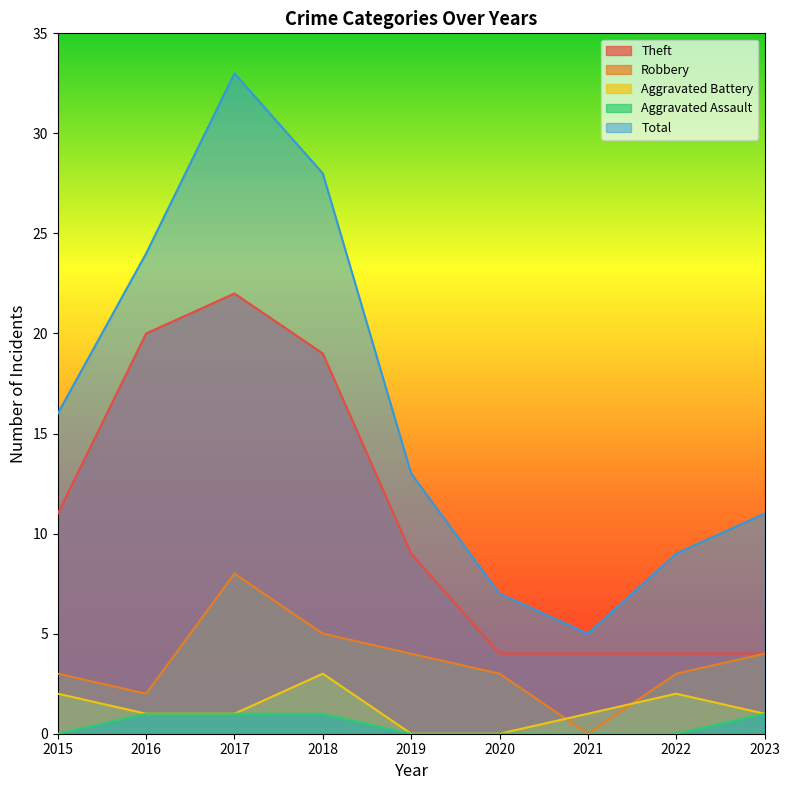

What is the sum of all Aggravated Battery values?

11